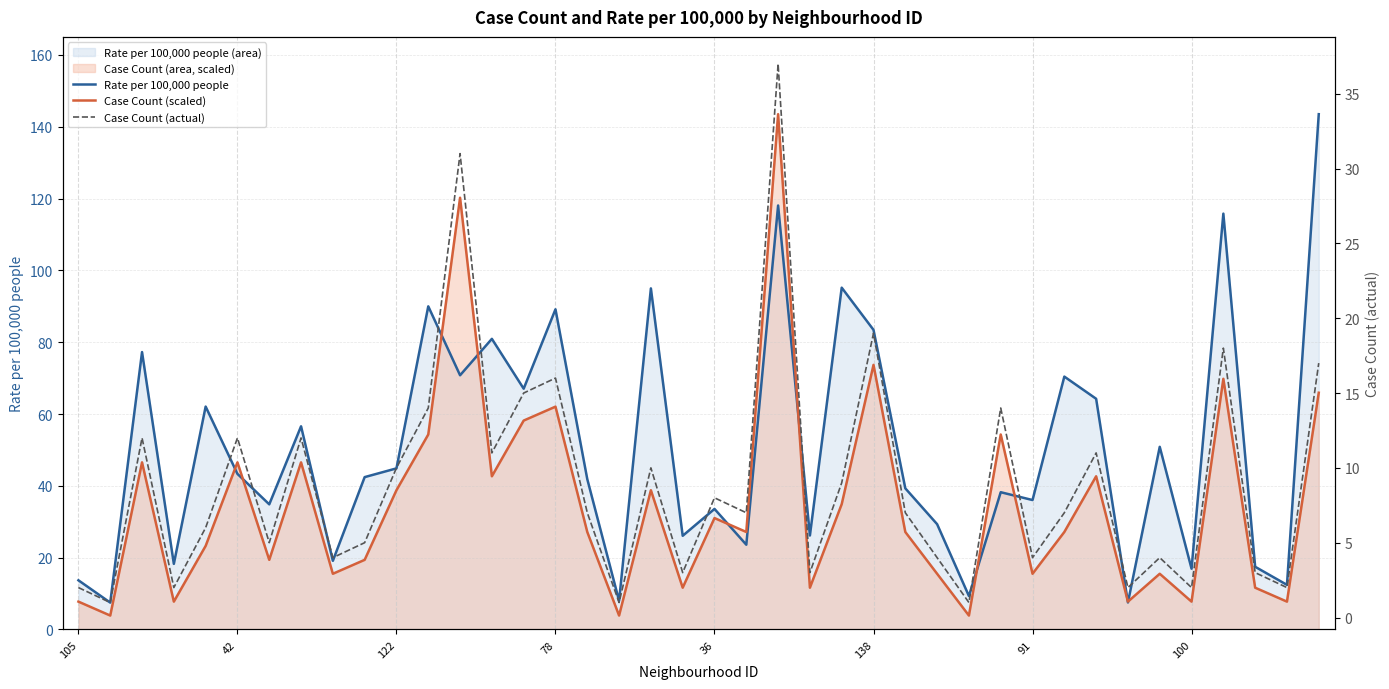

How many interior local peaks does the Case Count (actual) series have?

13